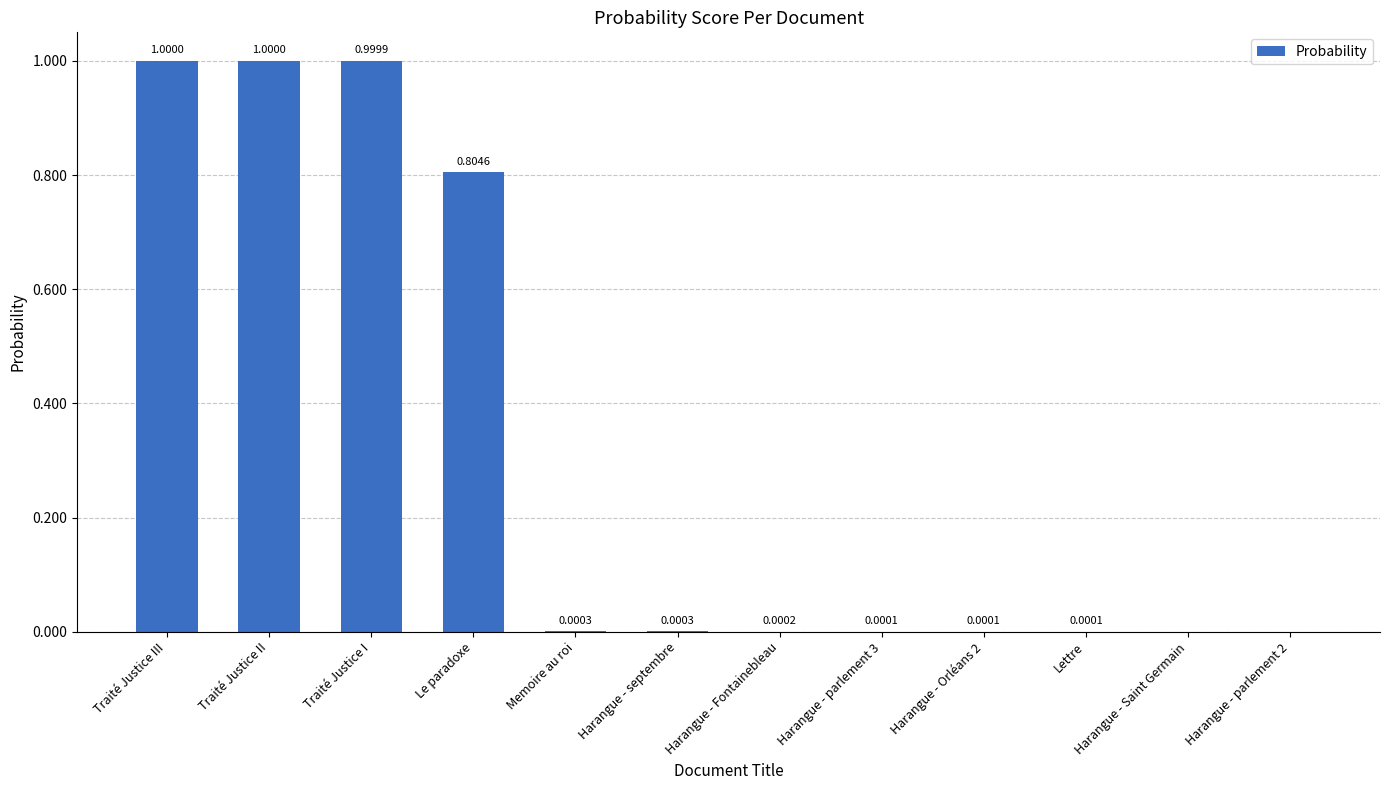

Between Le paradoxe and Harangue - parlement 2, which is larger?

Le paradoxe